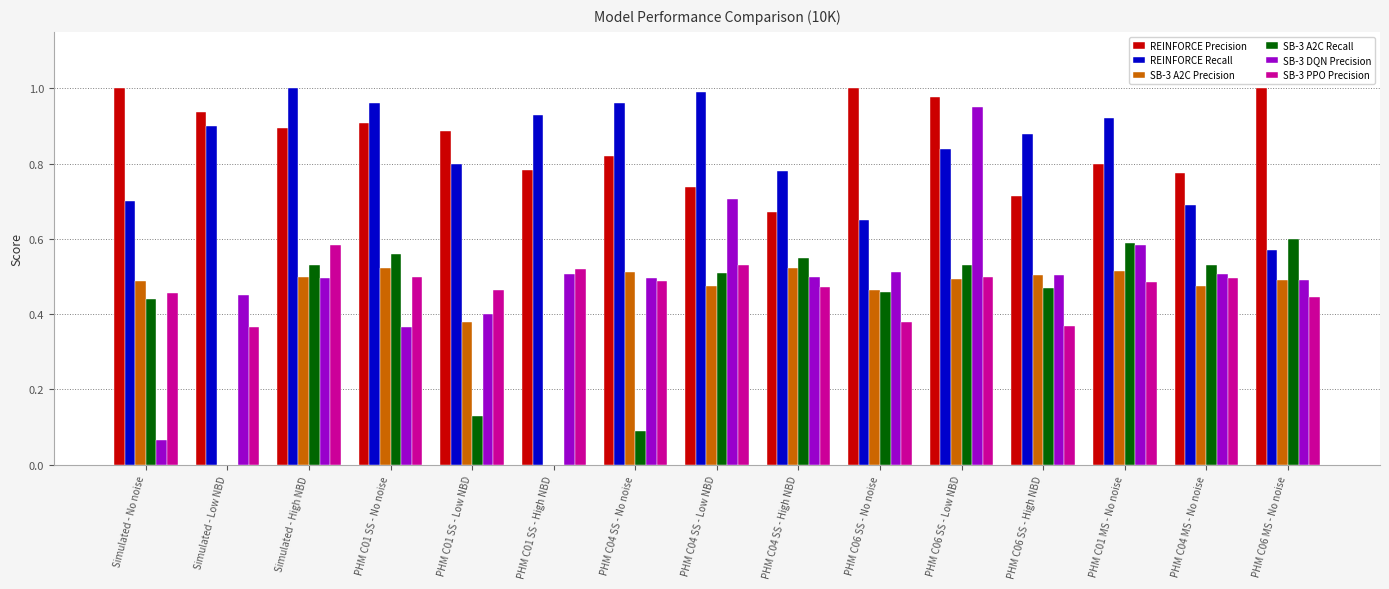

What is the sum of all REINFORCE Precision values?

12.9